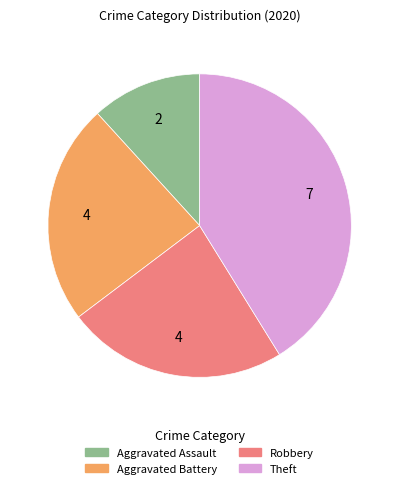

Approximately how many times larger is the value at Aggravated Battery compared to Robbery?

1.0